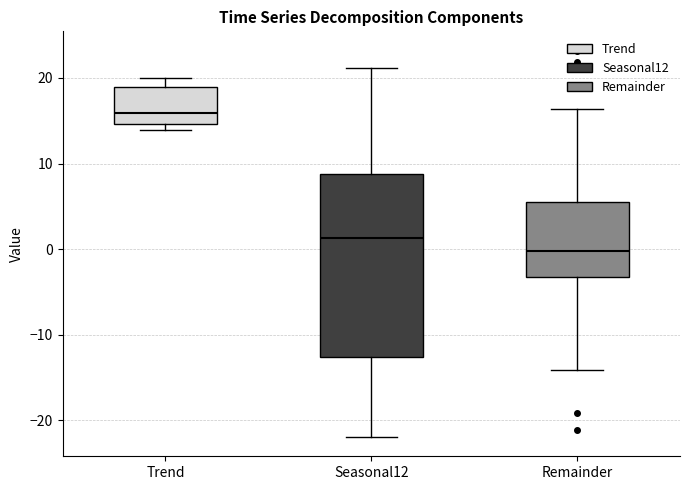

Which box is the tallest, from its lower edge to its upper edge?

Seasonal12